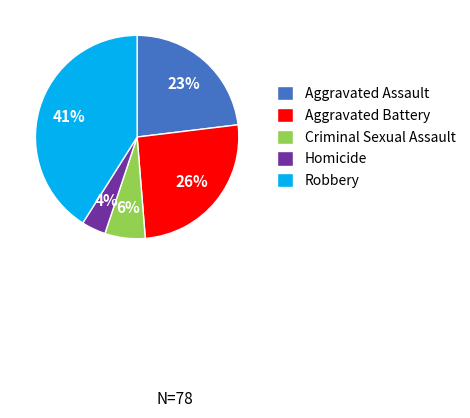

The Aggravated Battery slice represents 15% of the pie. True or false?

False